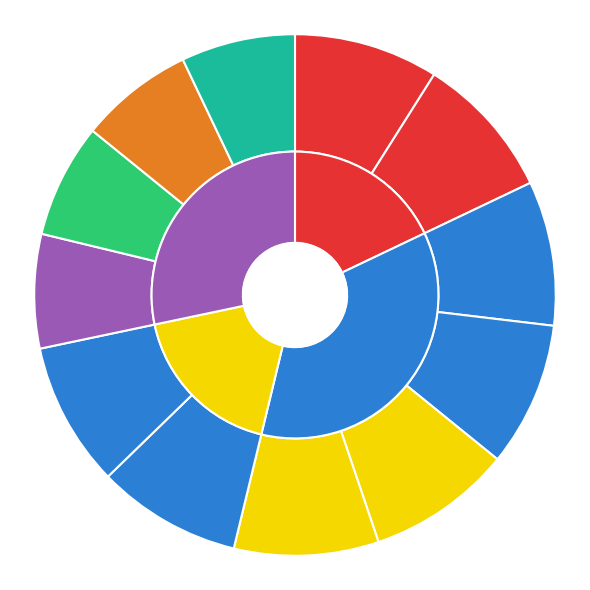

Is it true that SJK is 20% of the pie?

False